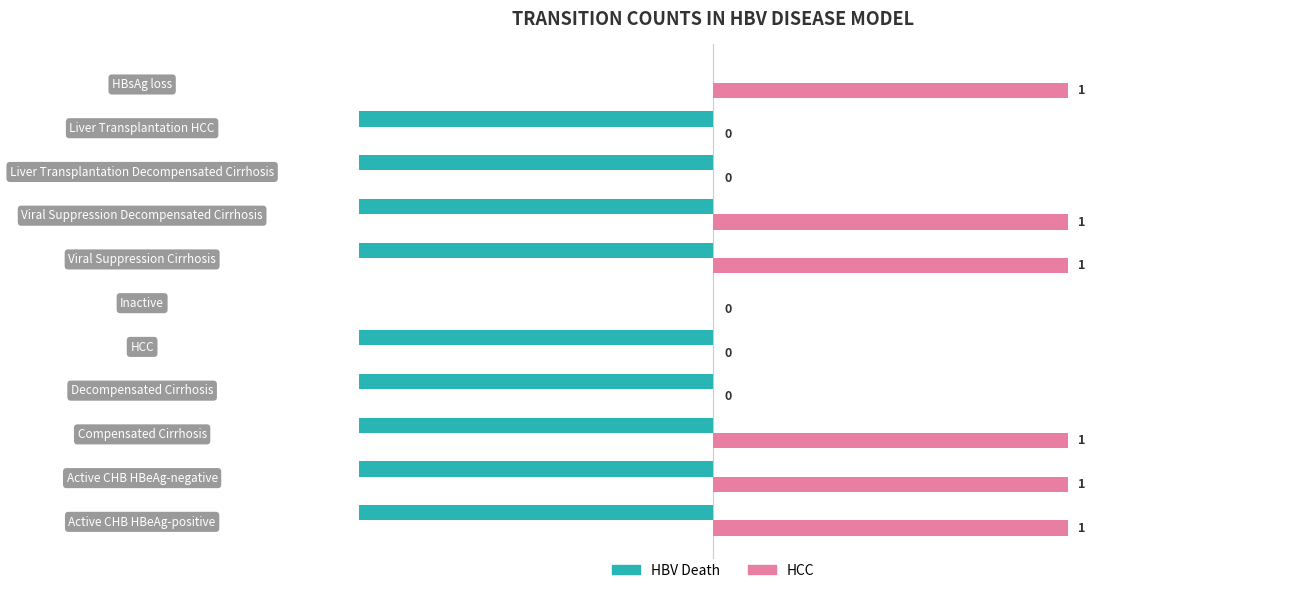

The value of HBV Death at Decompensated Cirrhosis is -1. True or false?

True